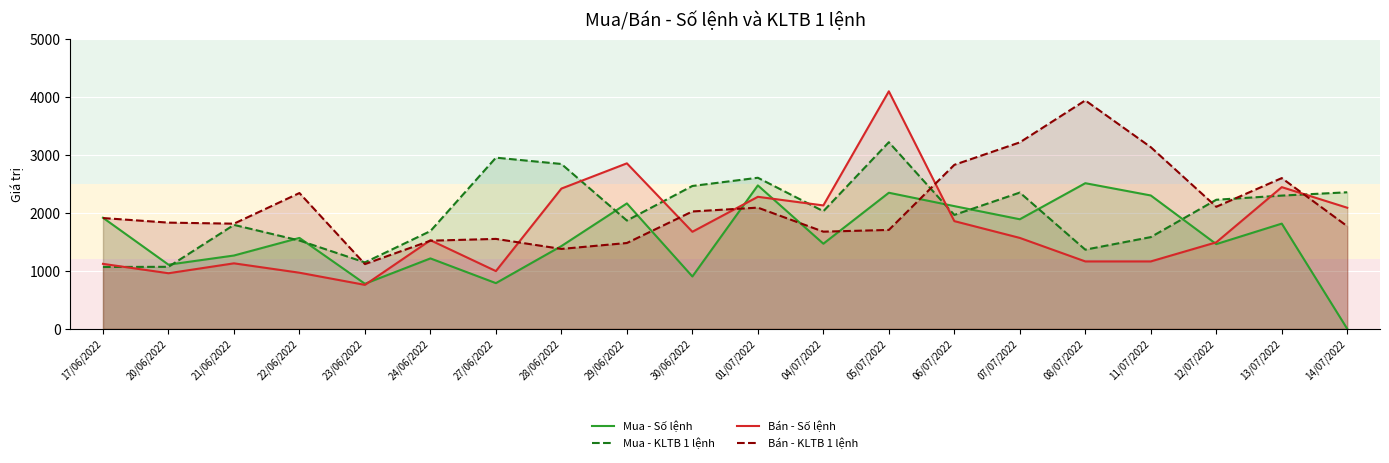

Which series changed the most between 27/06/2022 and 11/07/2022?

Bán - KLTB 1 lệnh